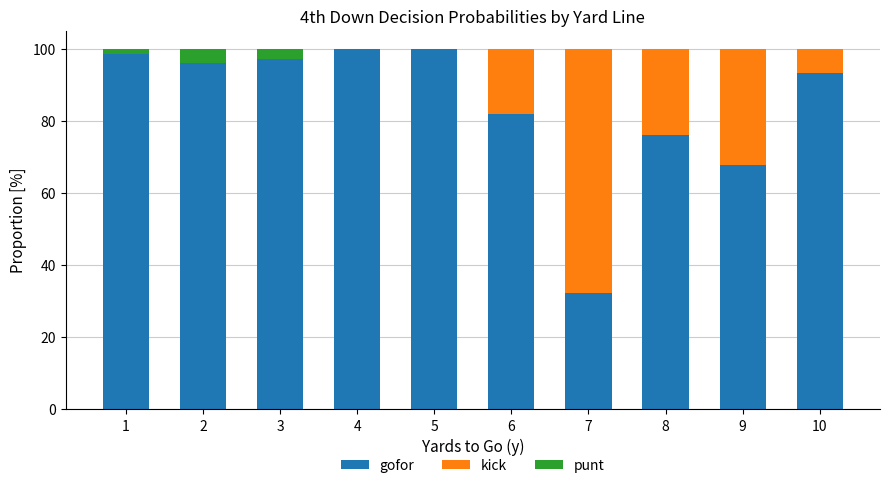

What are all the series names shown in the legend?

gofor, kick, punt